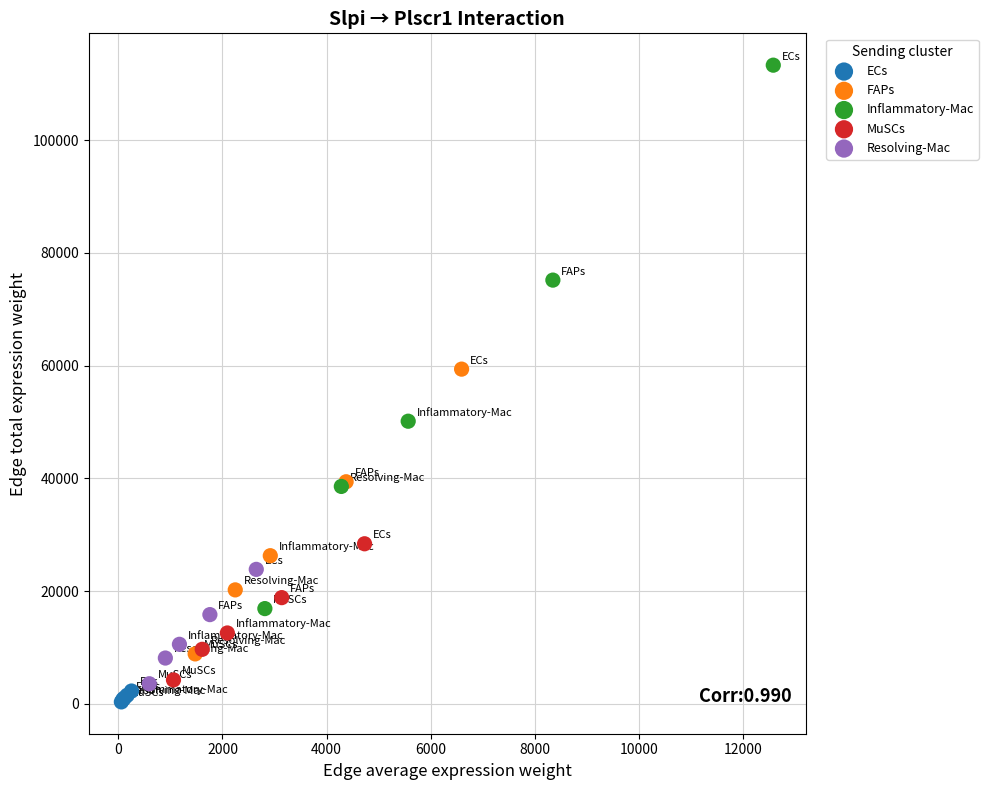

Which series contains the highest Y value?

Inflammatory-Mac